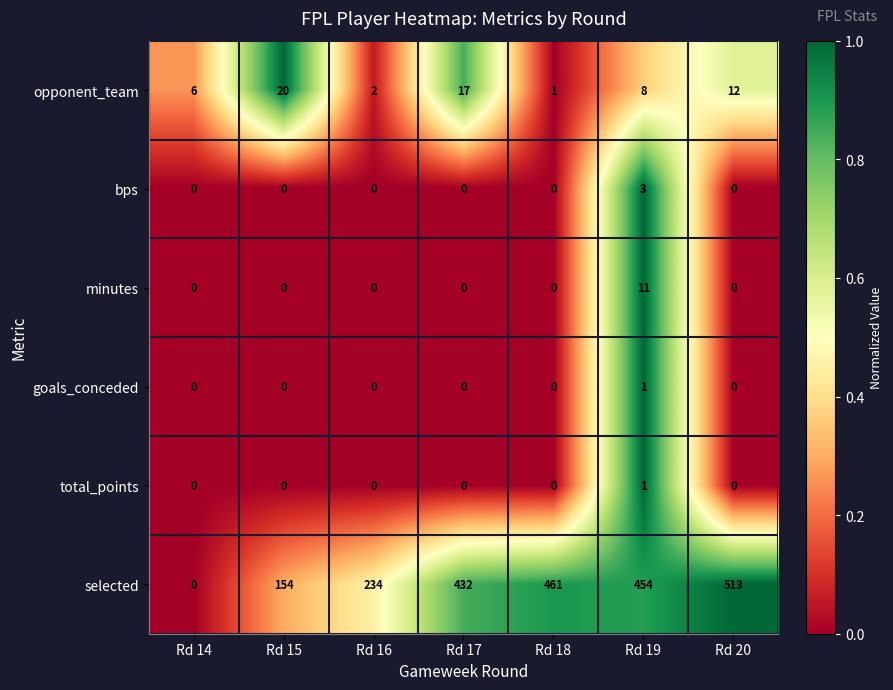

Which series has the largest range (max minus min)?

selected